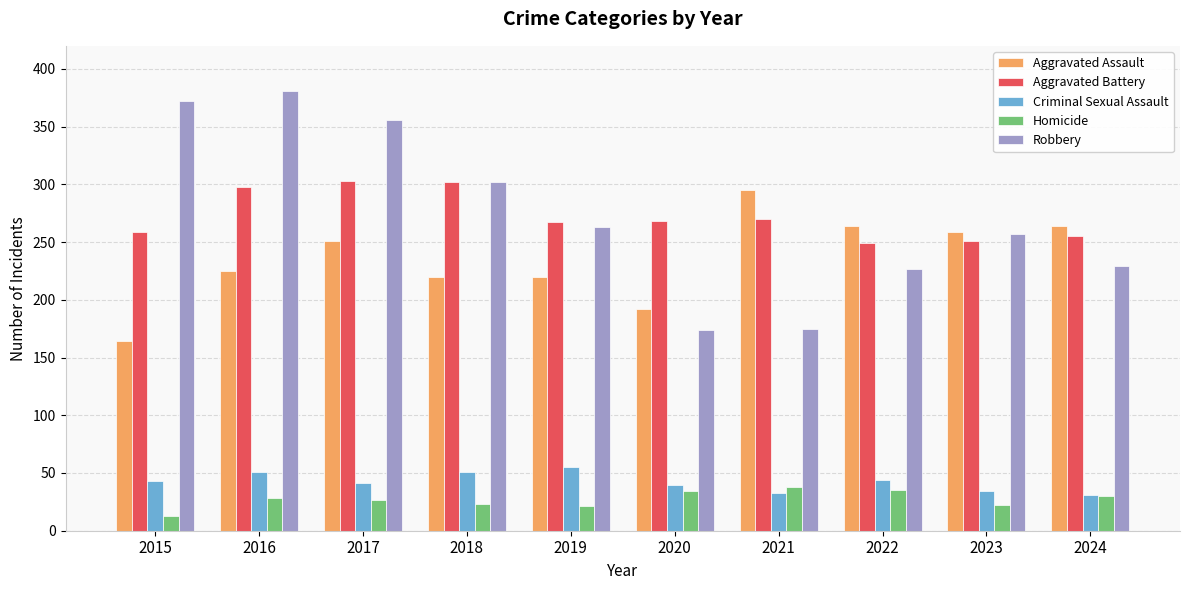

What is the minimum value for Robbery?

174